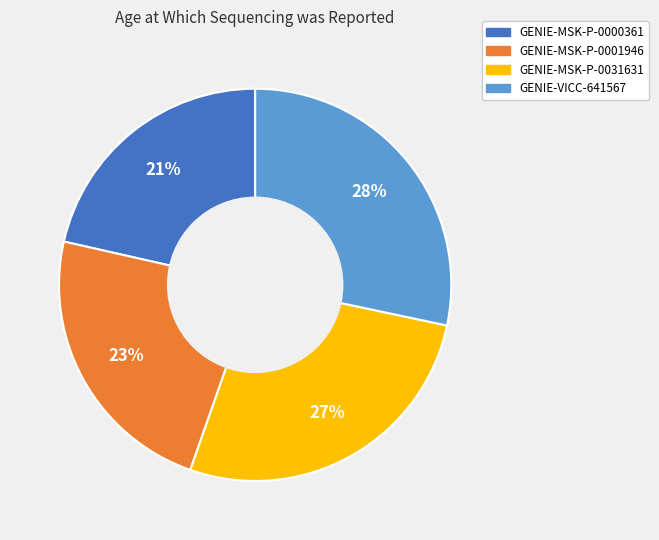

Do GENIE-MSK-P-0001946 and GENIE-VICC-641567 together represent more than half of the pie?

Yes